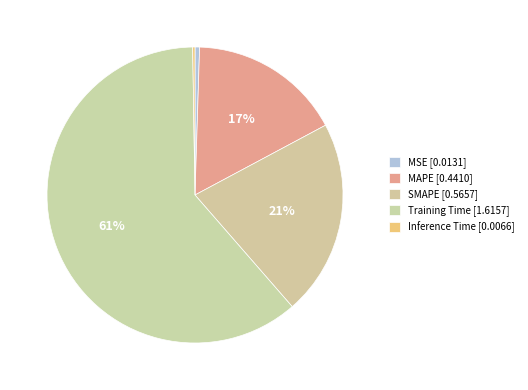

Between SMAPE and Inference Time, which is larger?

SMAPE